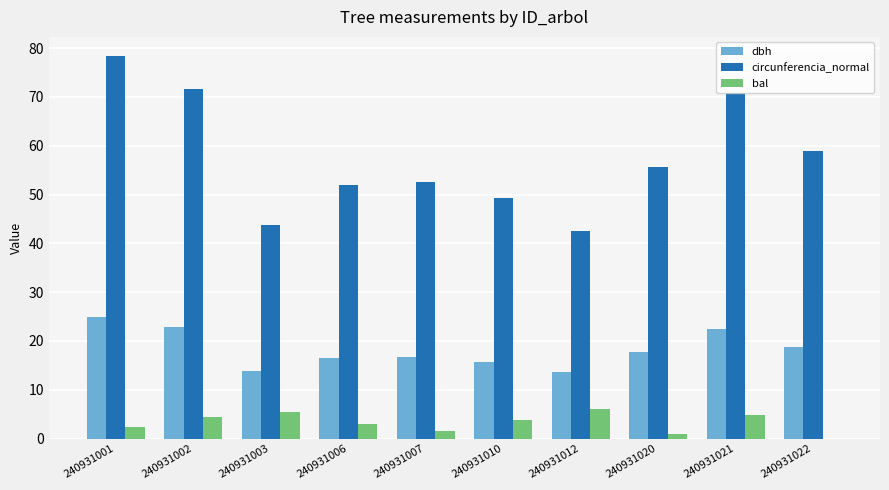

Are the bars grouped side by side (vs. stacked)?

Yes